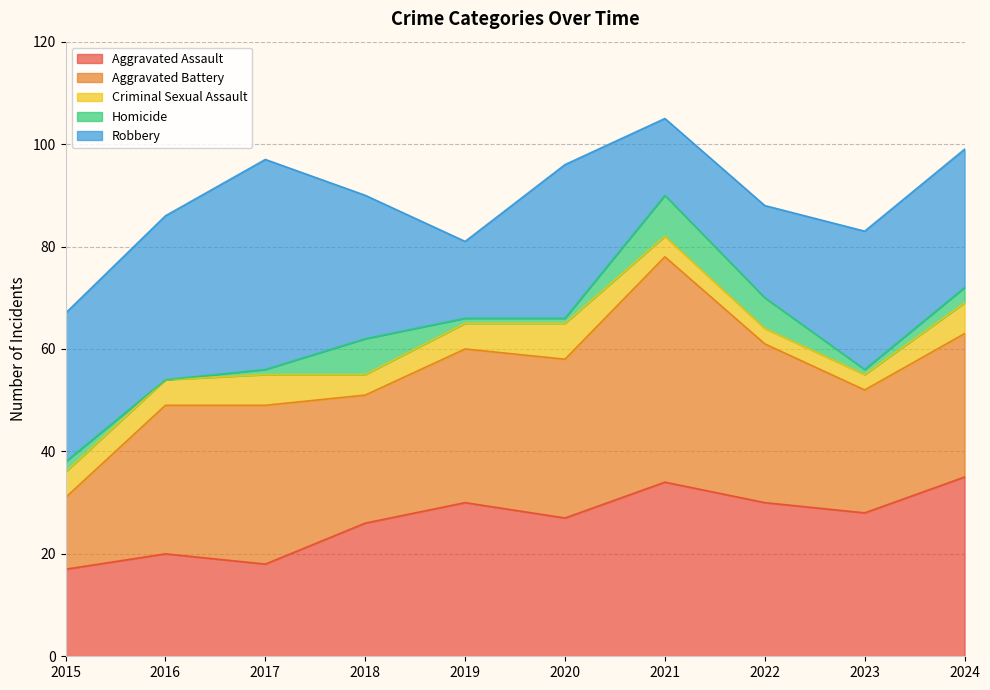

What value does the Aggravated Assault series have at 2018, to the nearest 10?

30